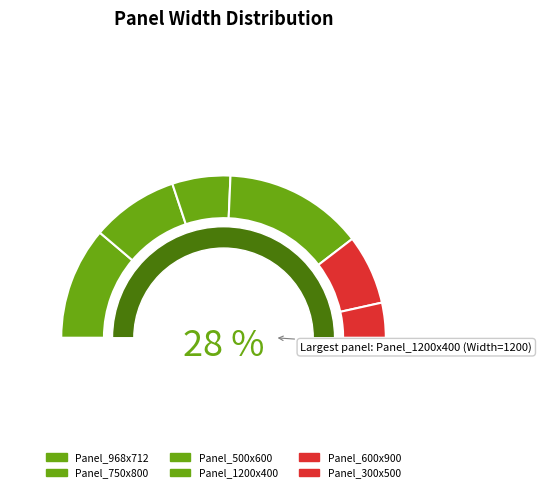

What percentage is NOT represented by Panel_500x600?

88.4%